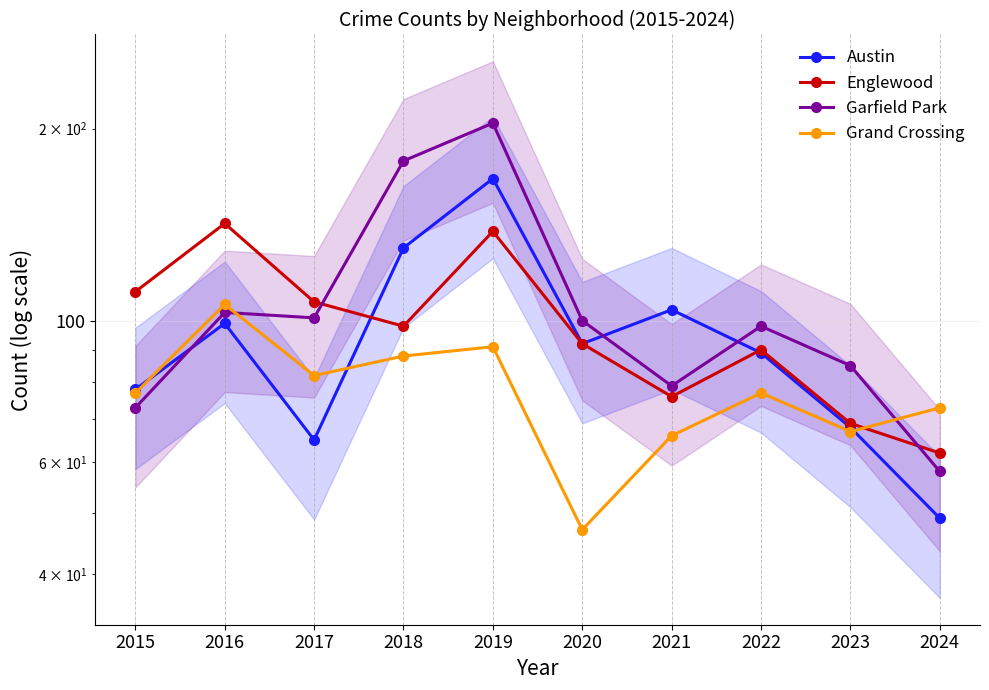

At which label does Englewood reach its peak?

2016